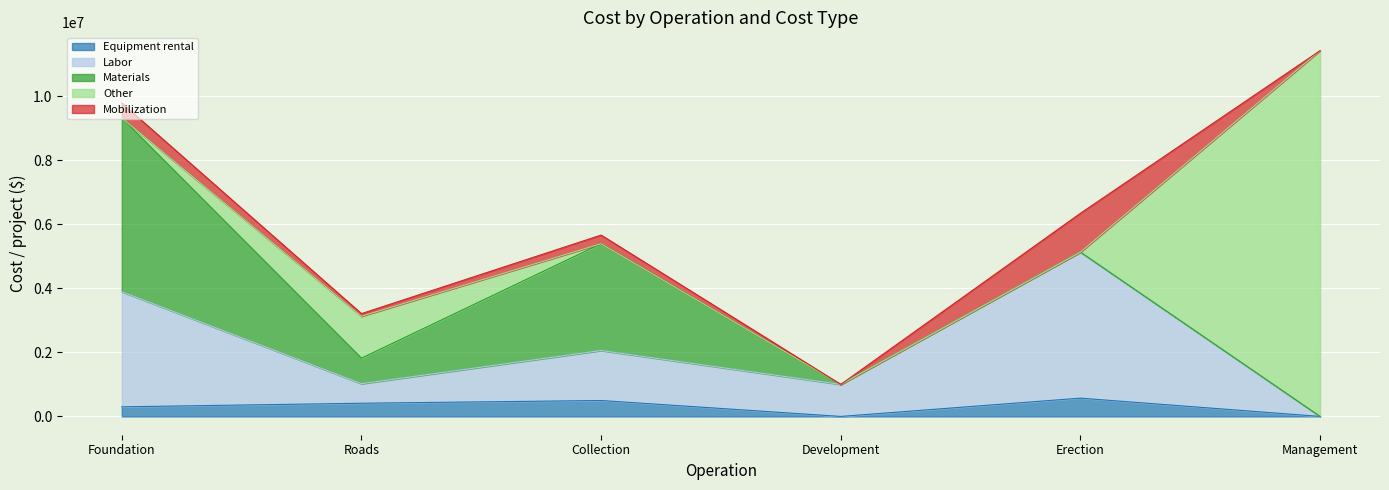

The Mobilization series shows 83009.4 at Roads. True or false?

True